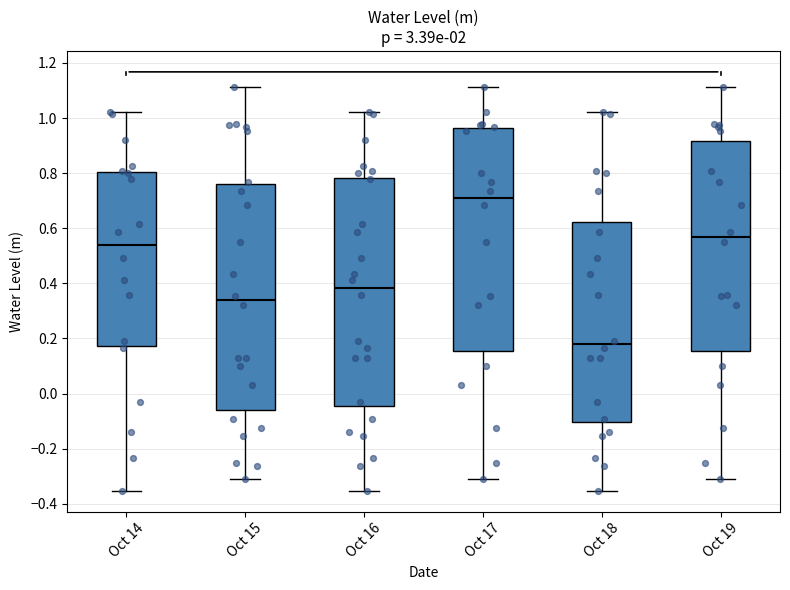

Which box has the highest median line?

Oct 17